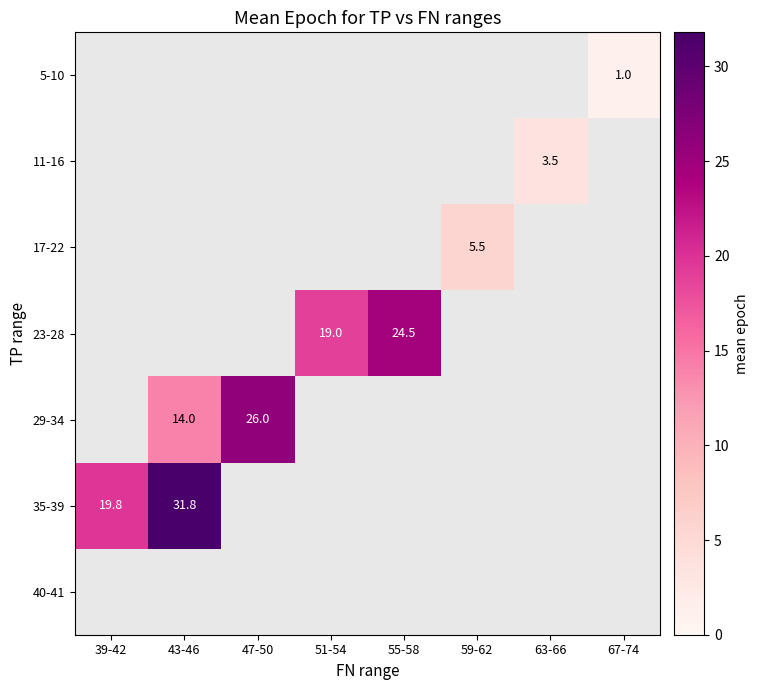

How many distinct data groups are displayed?

7